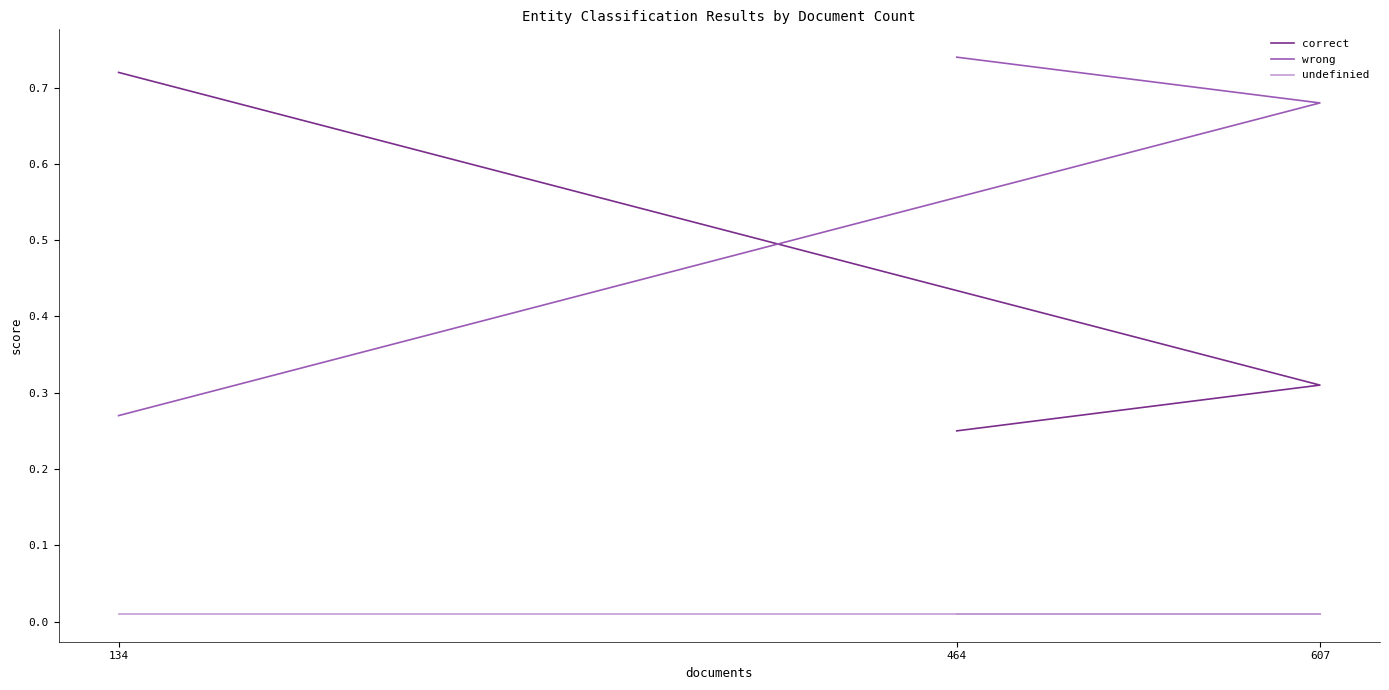

Read the correct value at 464.

0.2